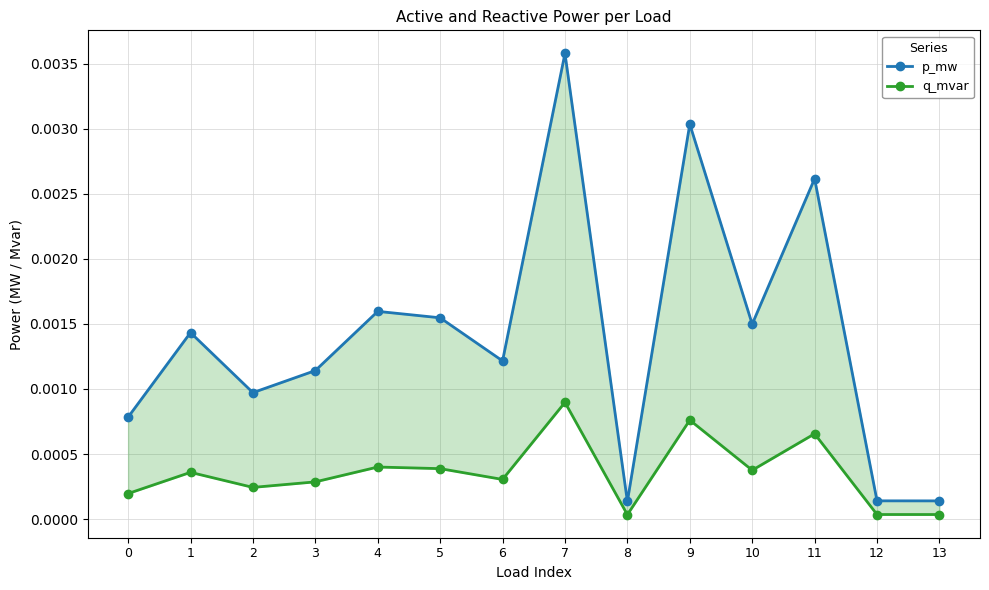

At 9, list the series in order from largest to smallest.

p_mw, q_mvar